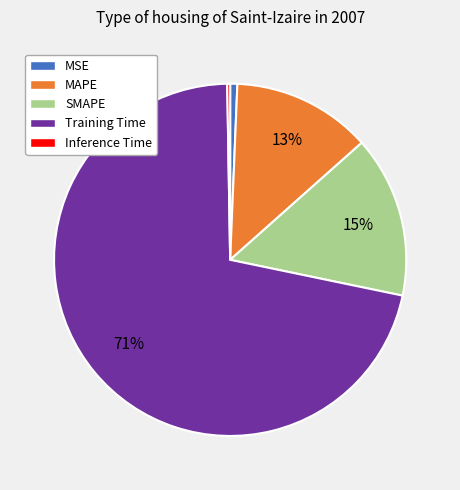

Combined, do Training Time and MSE account for over 50%?

Yes